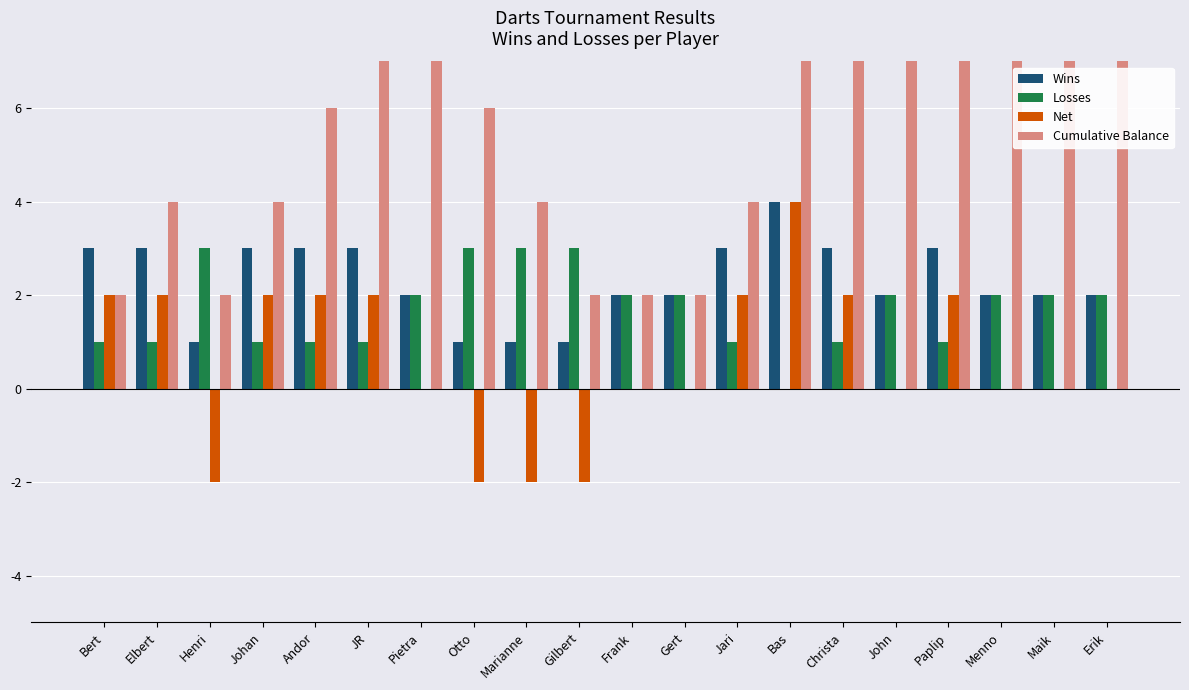

At which label is Net closest to 1?

Bert